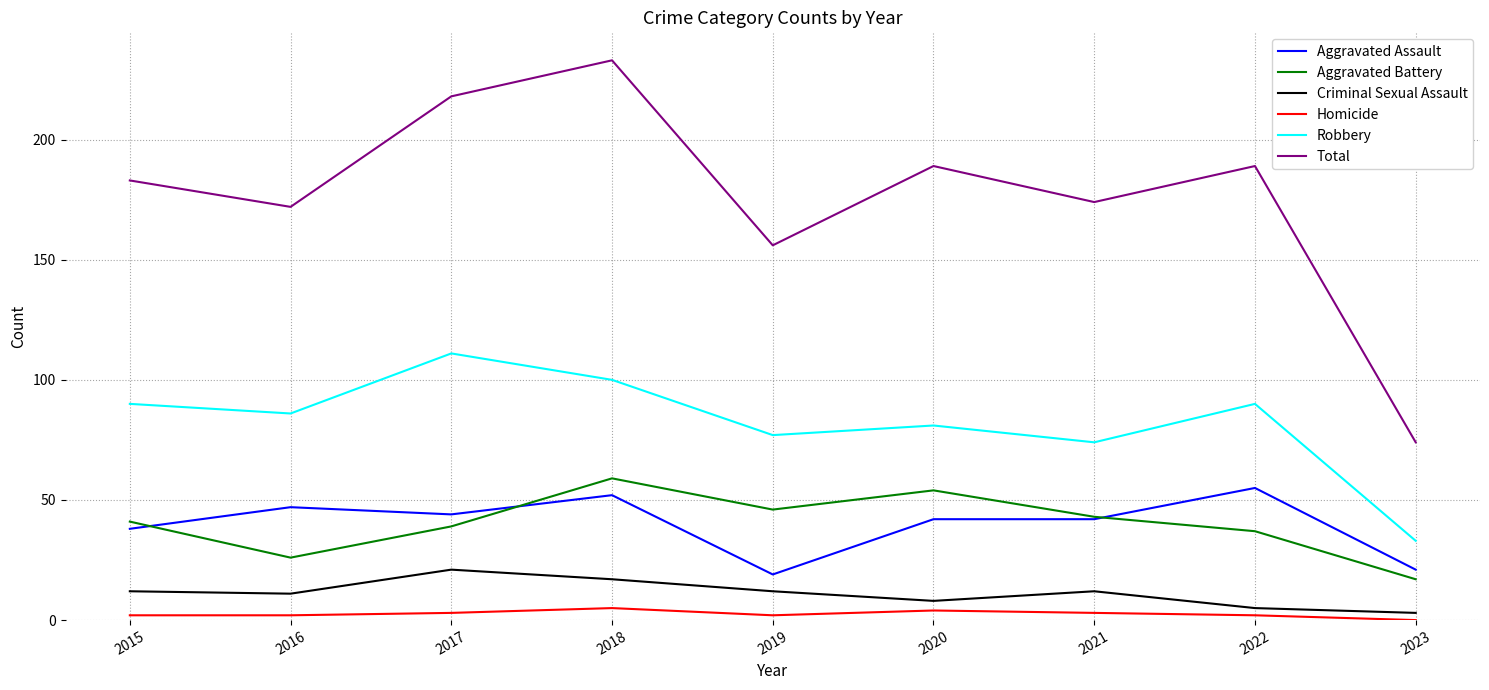

What is the difference between the maximum and minimum values in the Robbery series?

78